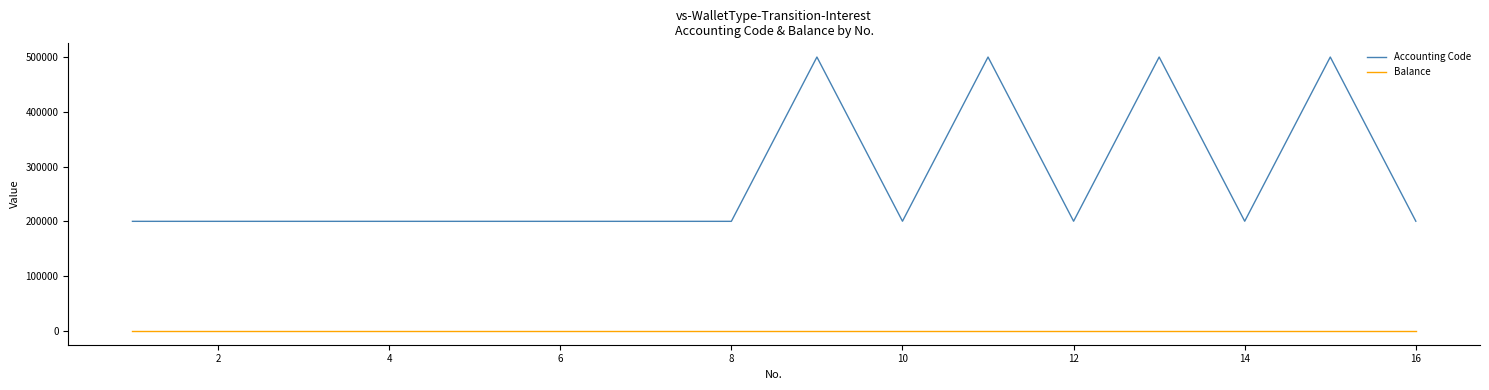

What is the difference between the maximum and minimum values in the Accounting Code series?

299898